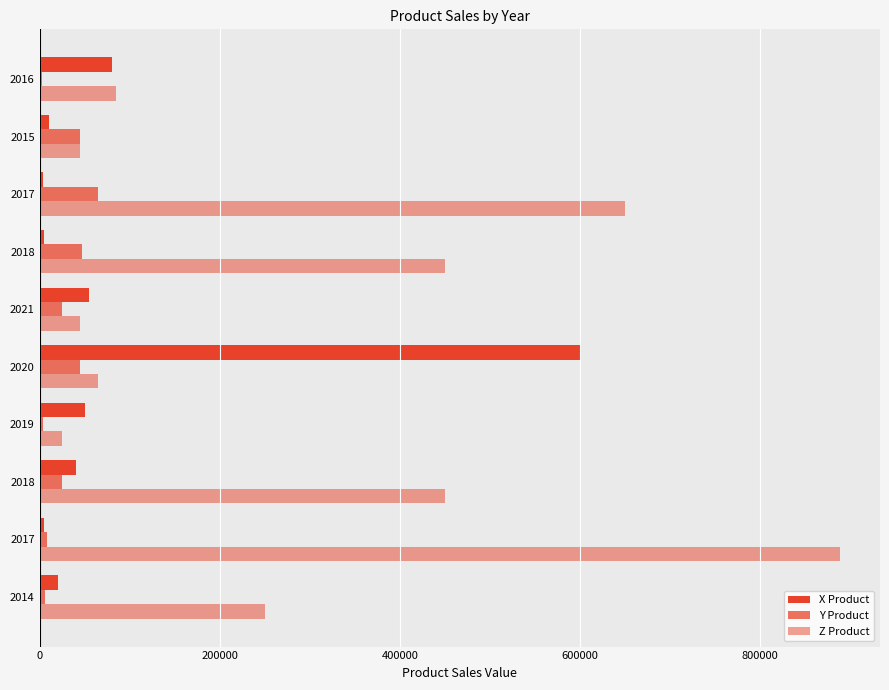

How many series are shown in this chart?

3